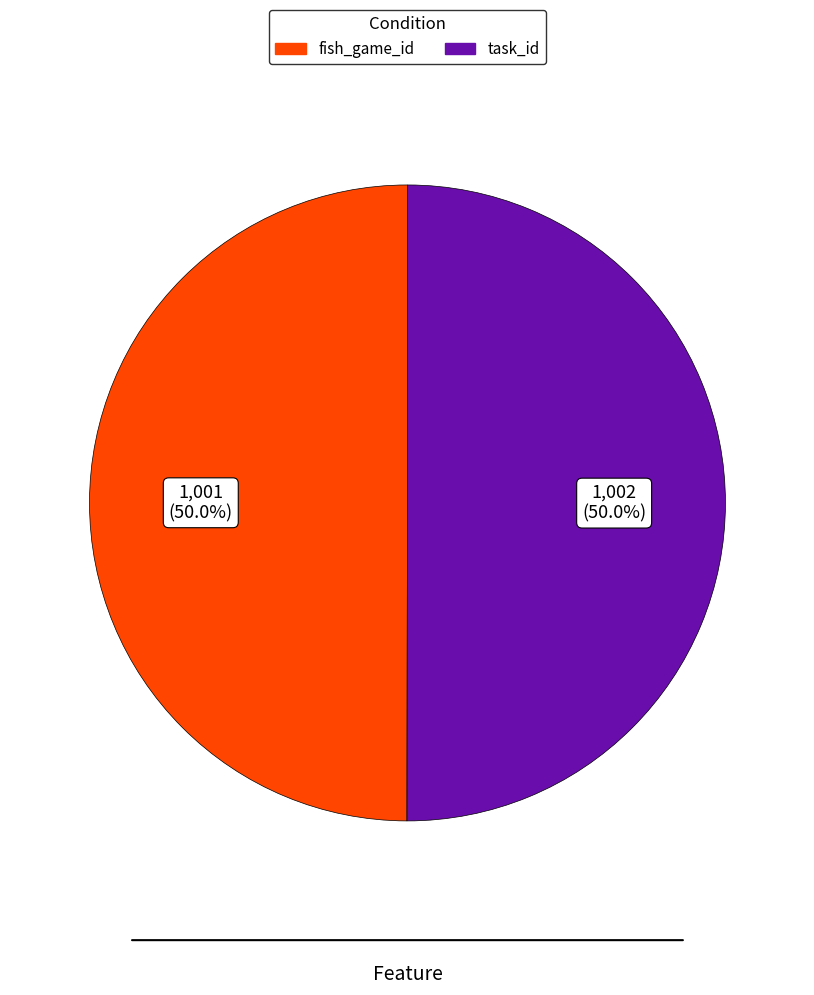

How many slices are in this pie chart?

2